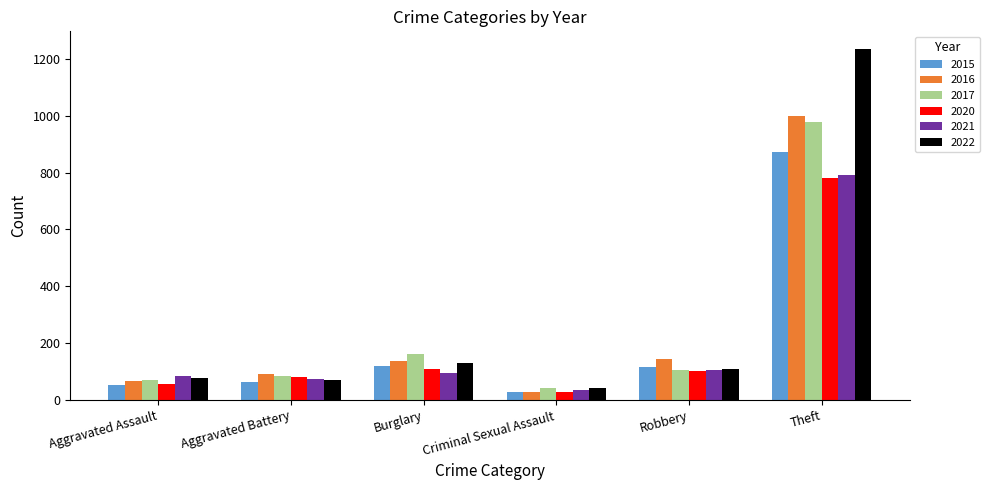

Are the bars grouped side by side (vs. stacked)?

Yes